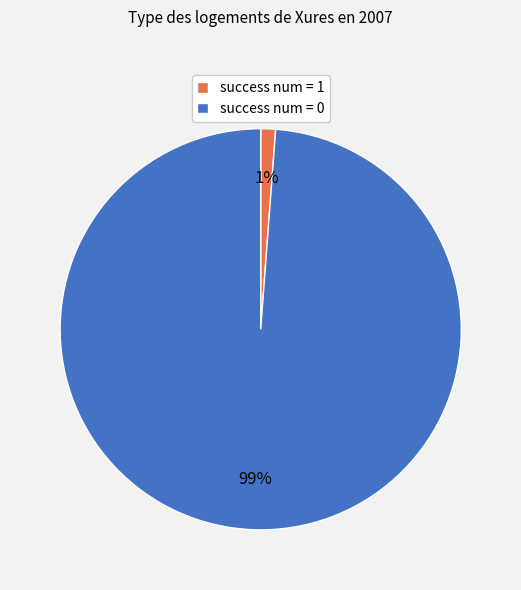

To the nearest percent, what percentage of the pie is success num = 0?

99%